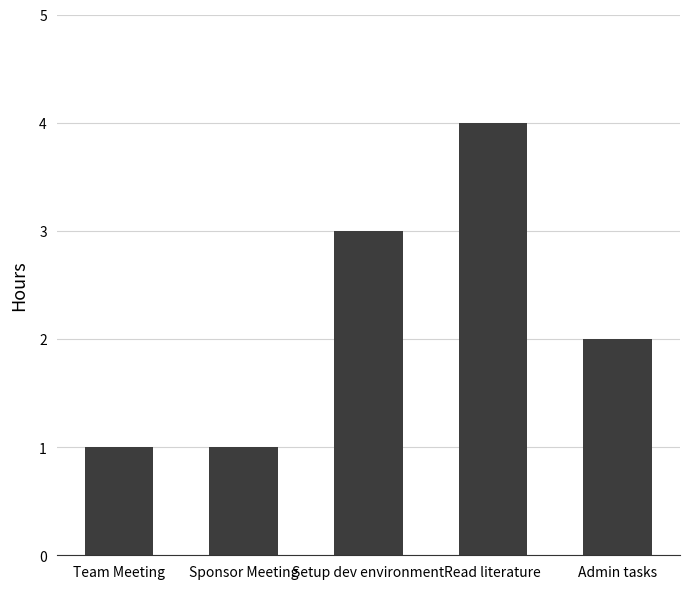

What is the average value?

2